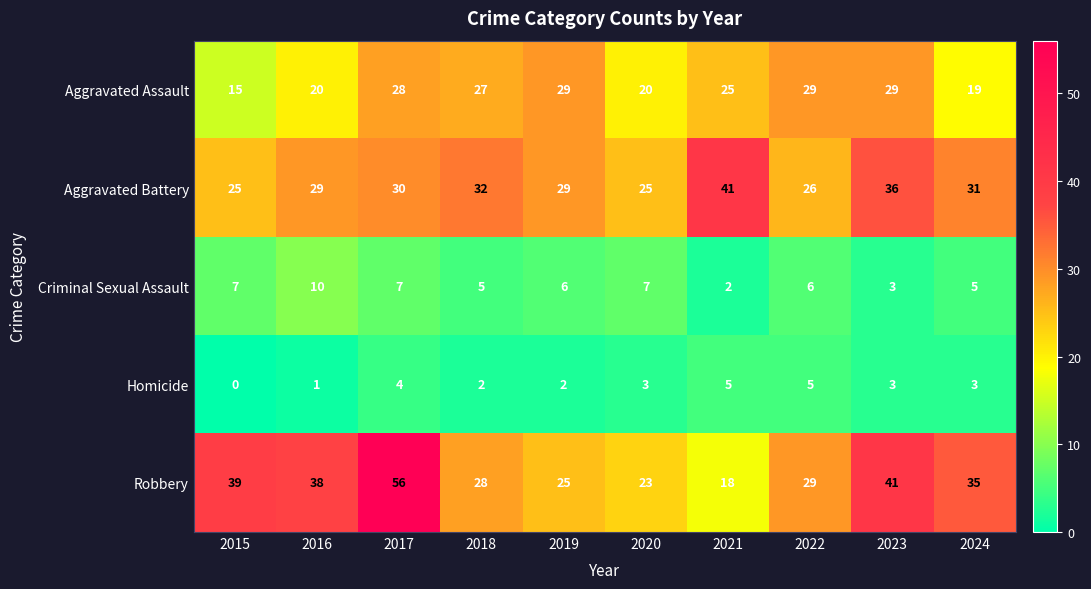

Count the number of categories in the chart.

10